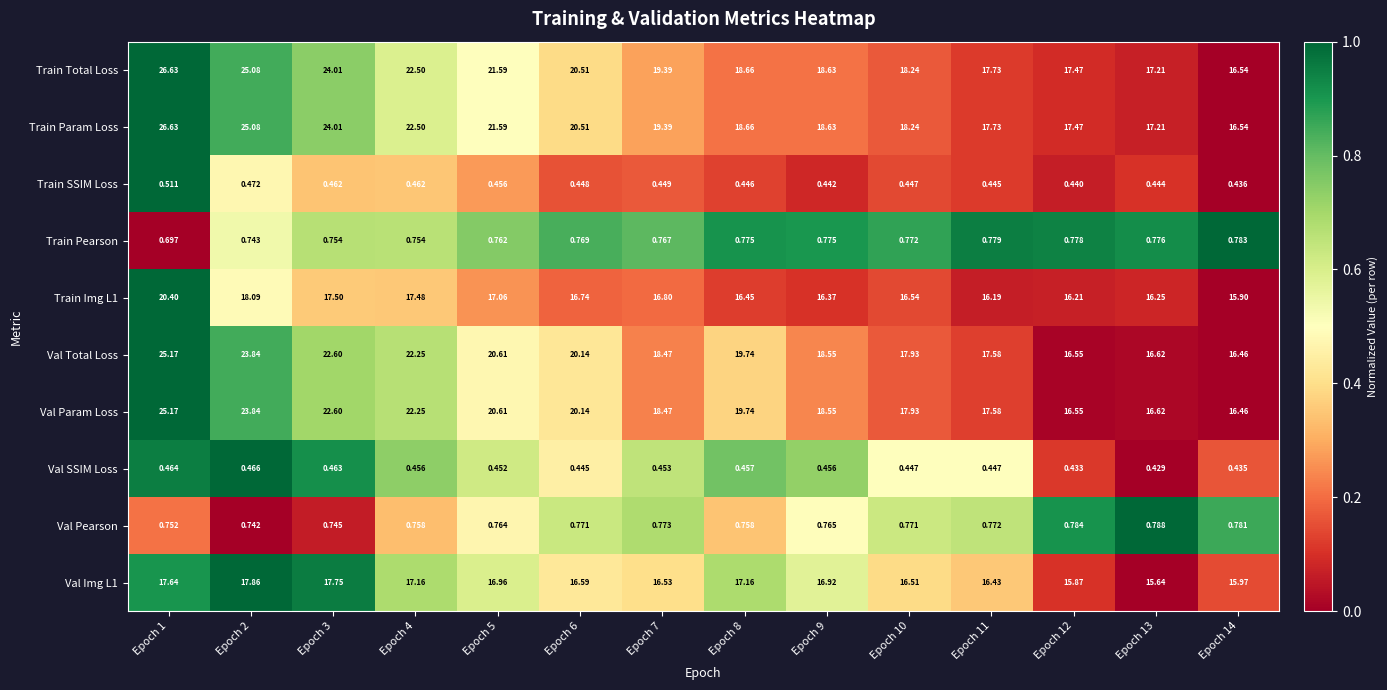

Is the value of Train SSIM Loss at Epoch 7 greater than the value of Train Img L1 at Epoch 14?

No